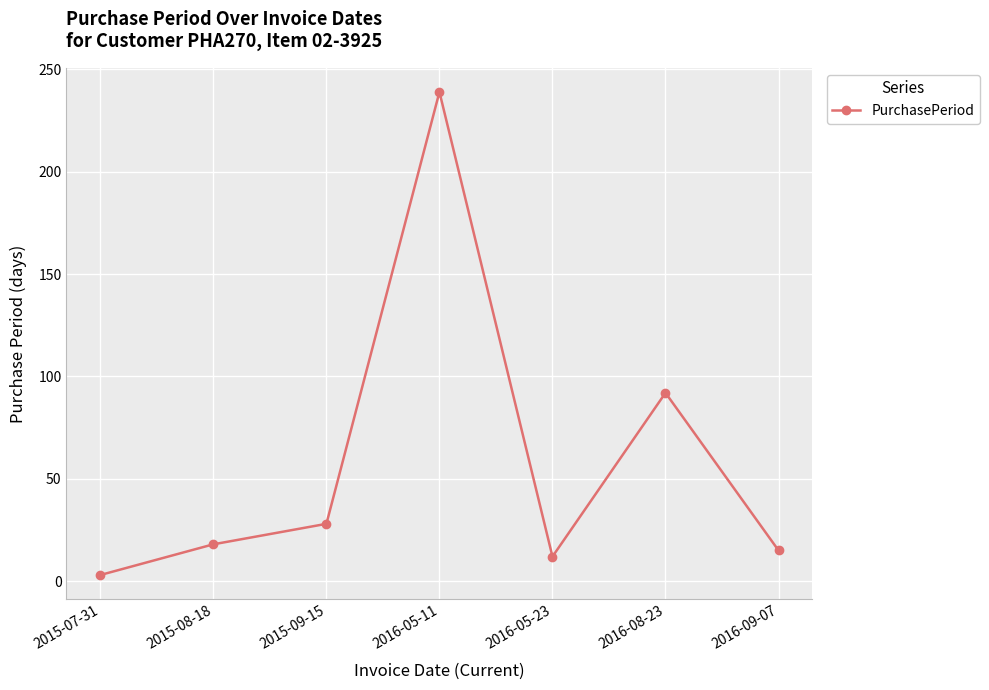

Where is the data nearest to the value 121?

2016-08-23